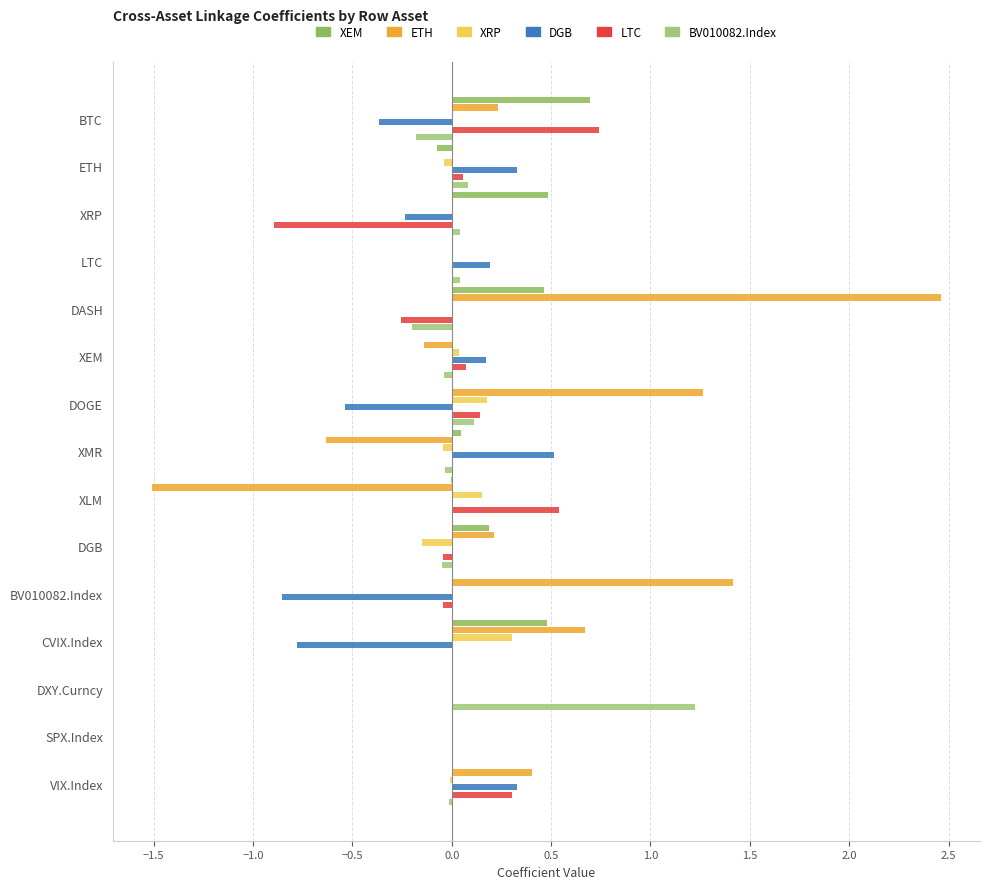

Which series has the largest total across all categories?

ETH